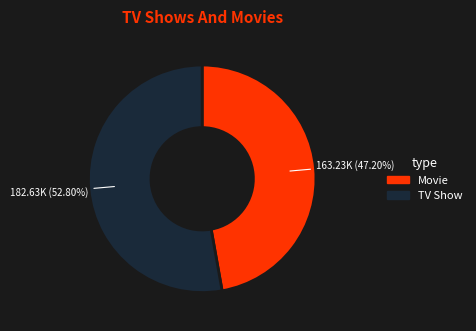

Rank the categories by value from lowest to highest.

Movie, TV Show